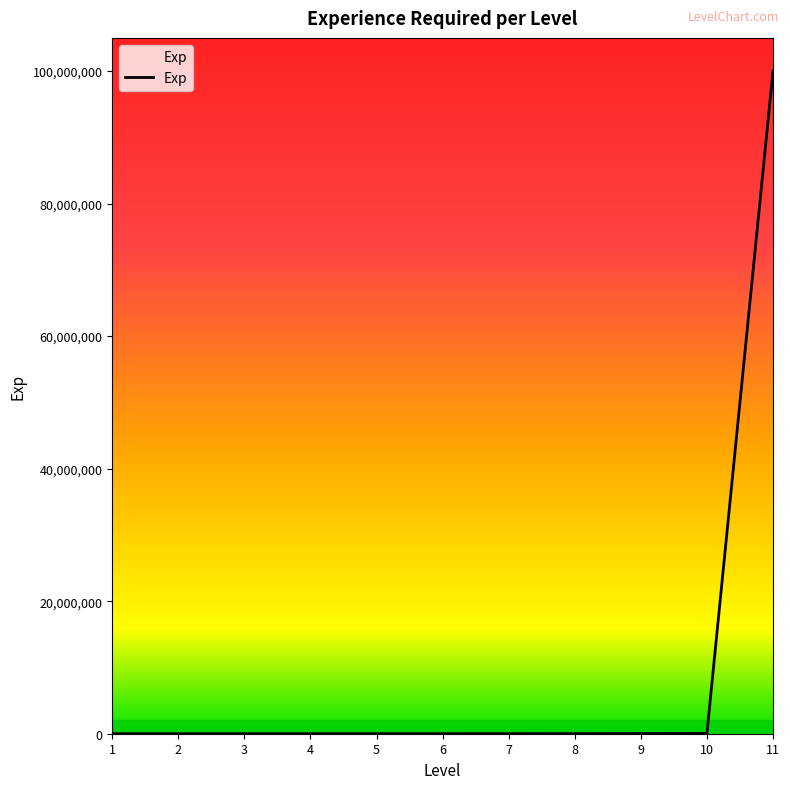

The chart shows a value of 8529 at 8. True or false?

False